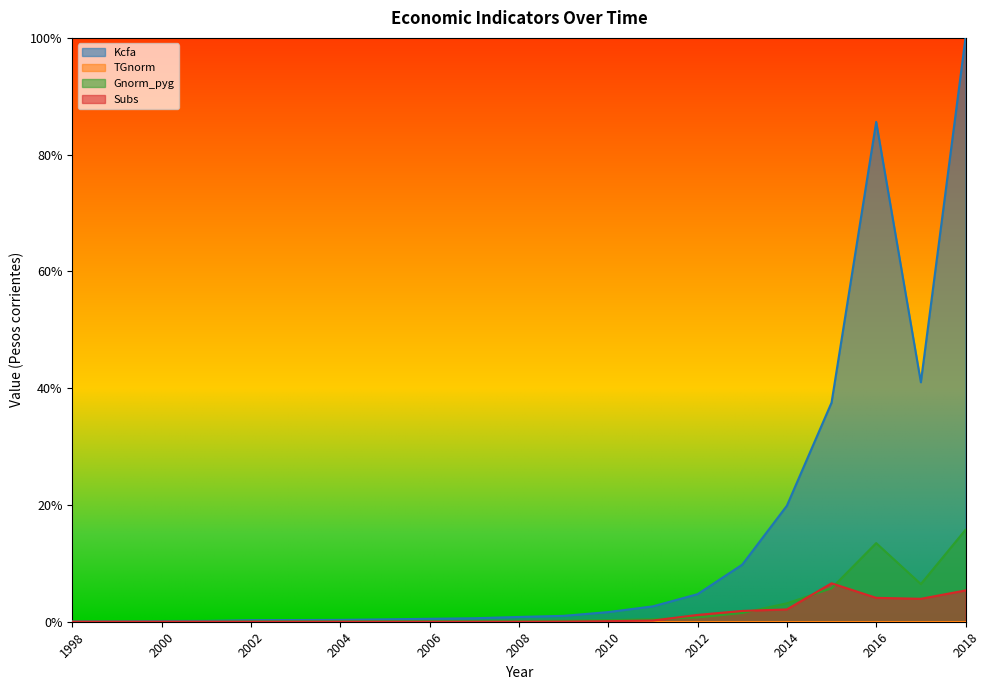

Which series has the largest range (max minus min)?

Kcfa